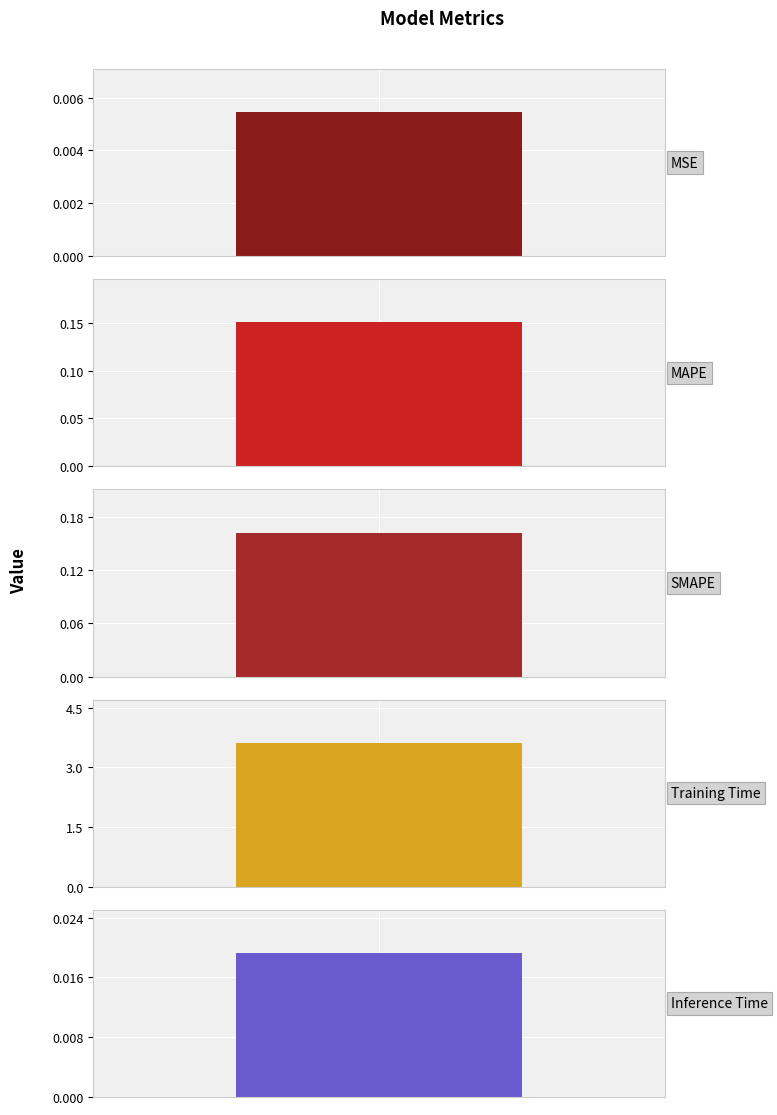

Reading right to left, extract all data points from this chart.

0.0	3.6	0.2	0.2	0.0